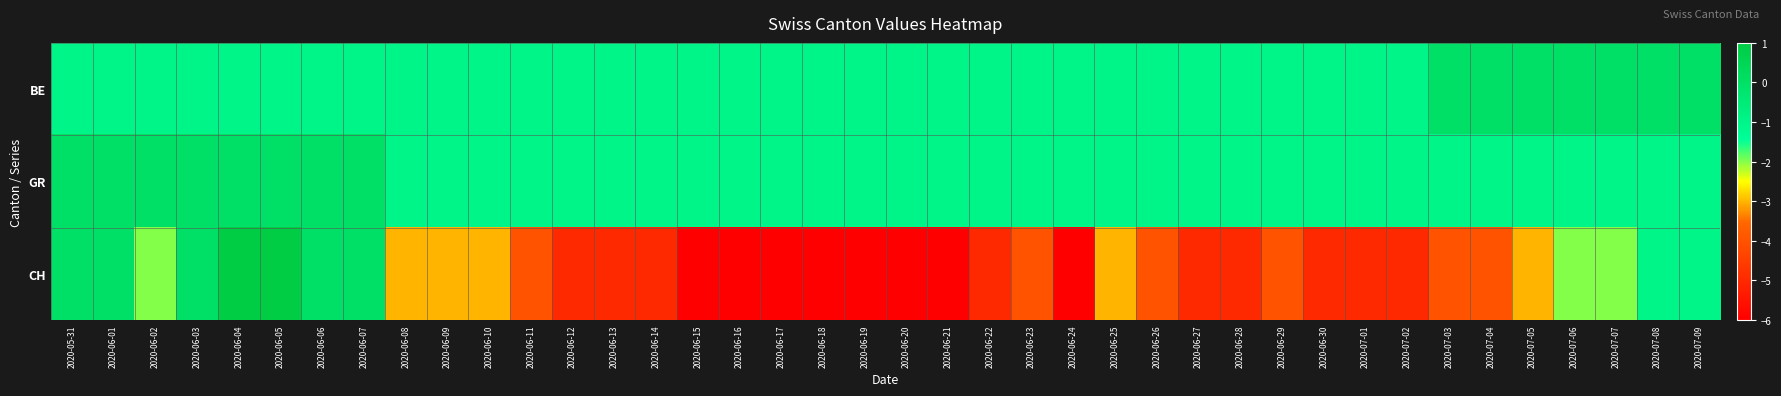

What is the spread (max minus min) of values at 2020-06-19?

5